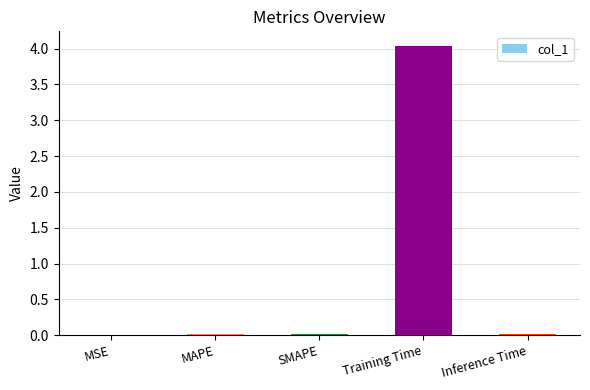

Which has a higher value, Inference Time or Training Time?

Training Time